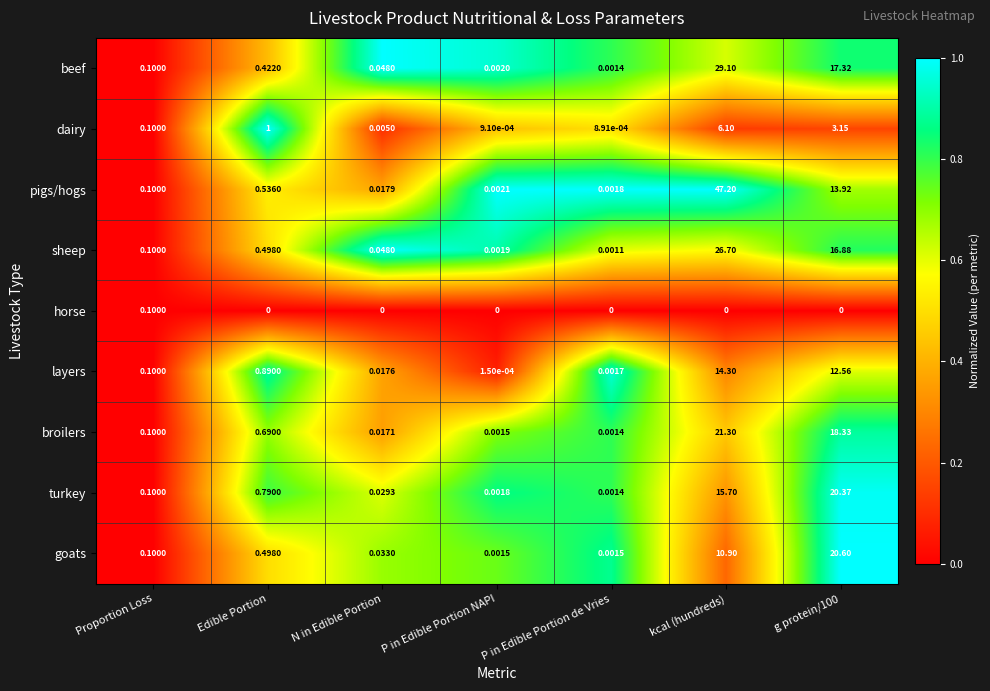

Which label corresponds to the largest value in the chart?

kcal (hundreds)